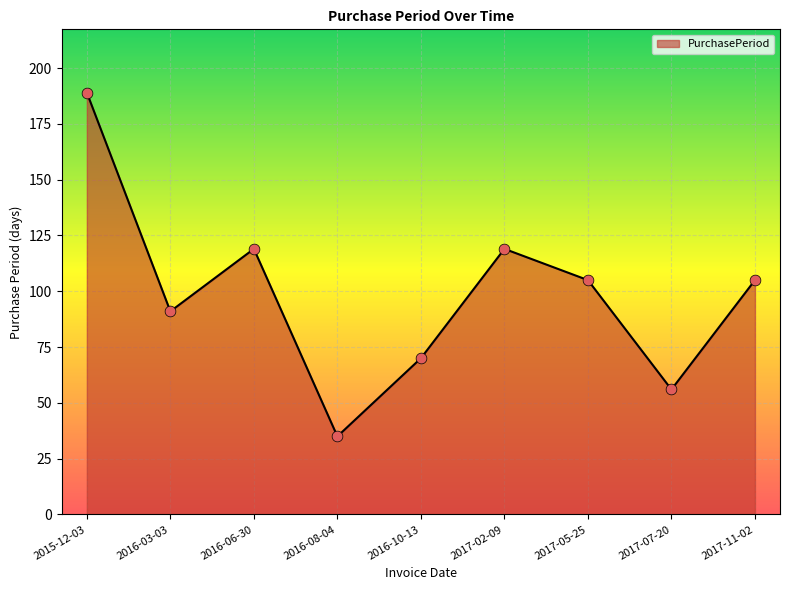

What is the ratio of the value at 2015-12-03 to the value at 2016-08-04?

5.4